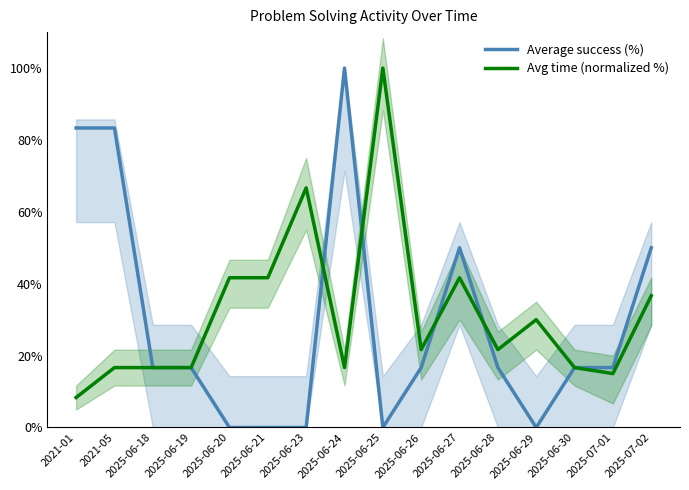

True or false: Average success (%) has a value of 83.3 at 2021-01.

True